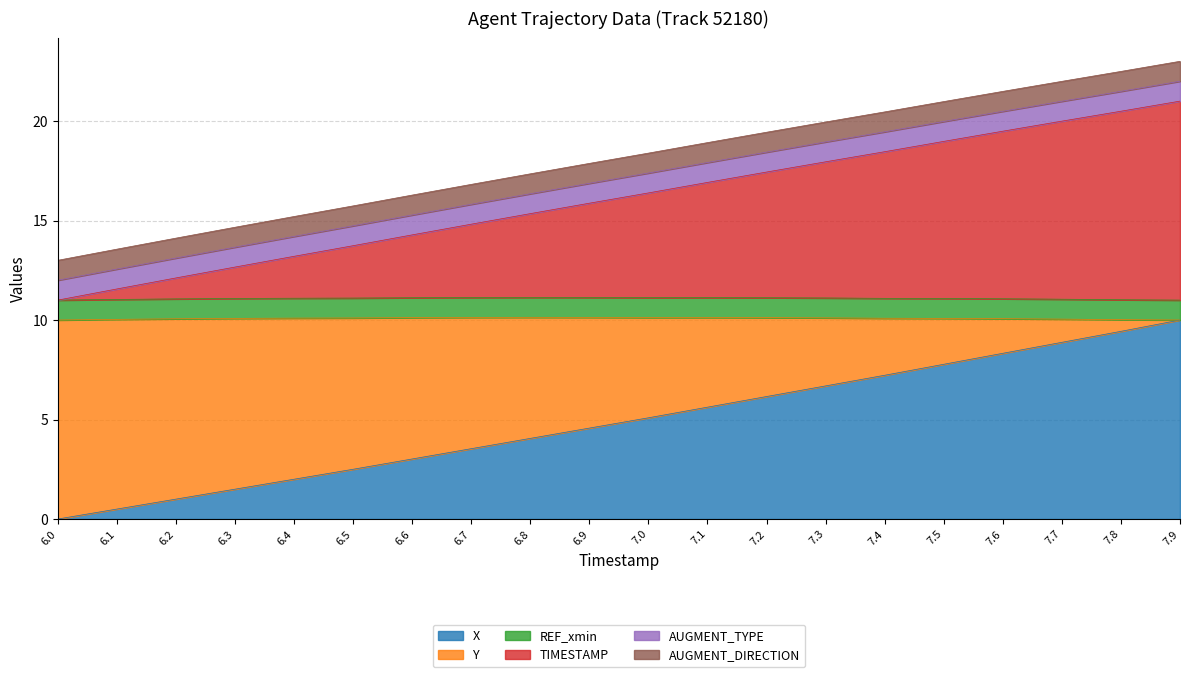

List the labels in order of TIMESTAMP value, largest first.

7.9, 7.8, 7.7, 7.6, 7.5, 7.4, 7.3, 7.2, 7.1, 7.0, 6.9, 6.8, 6.7, 6.6, 6.5, 6.4, 6.3, 6.2, 6.1, 6.0